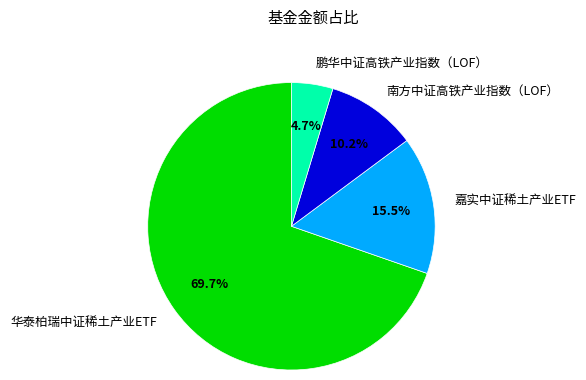

True or false: 华泰柏瑞中证稀土产业ETF accounts for 78% of the total.

False